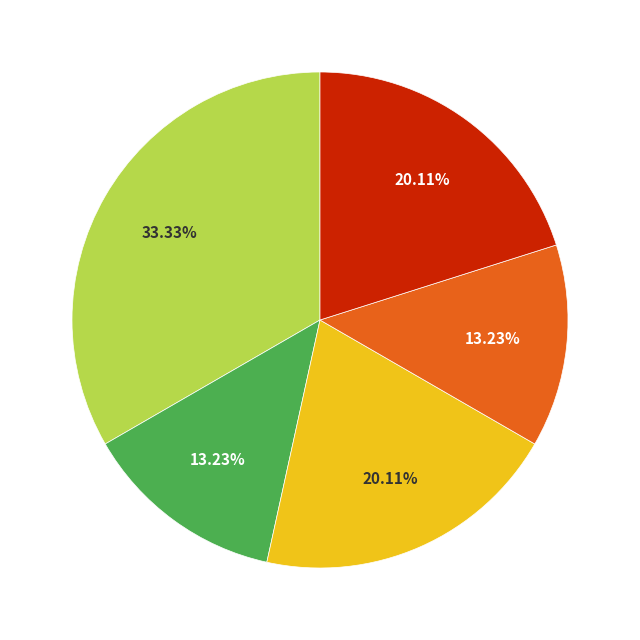

Does any single category account for the majority?

No